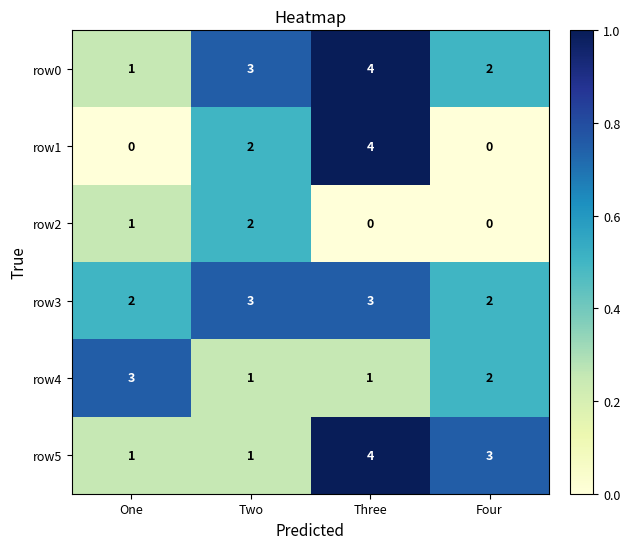

At how many categories does at least one series exceed 2?

4